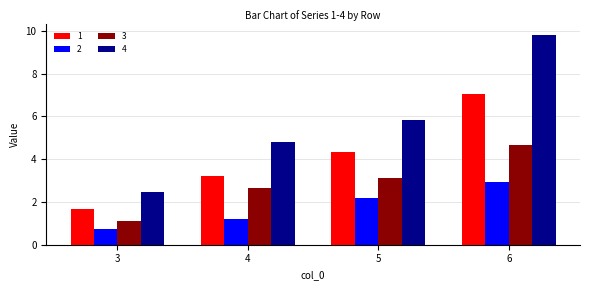

What is the approximate value of 4 at 4?

4.8